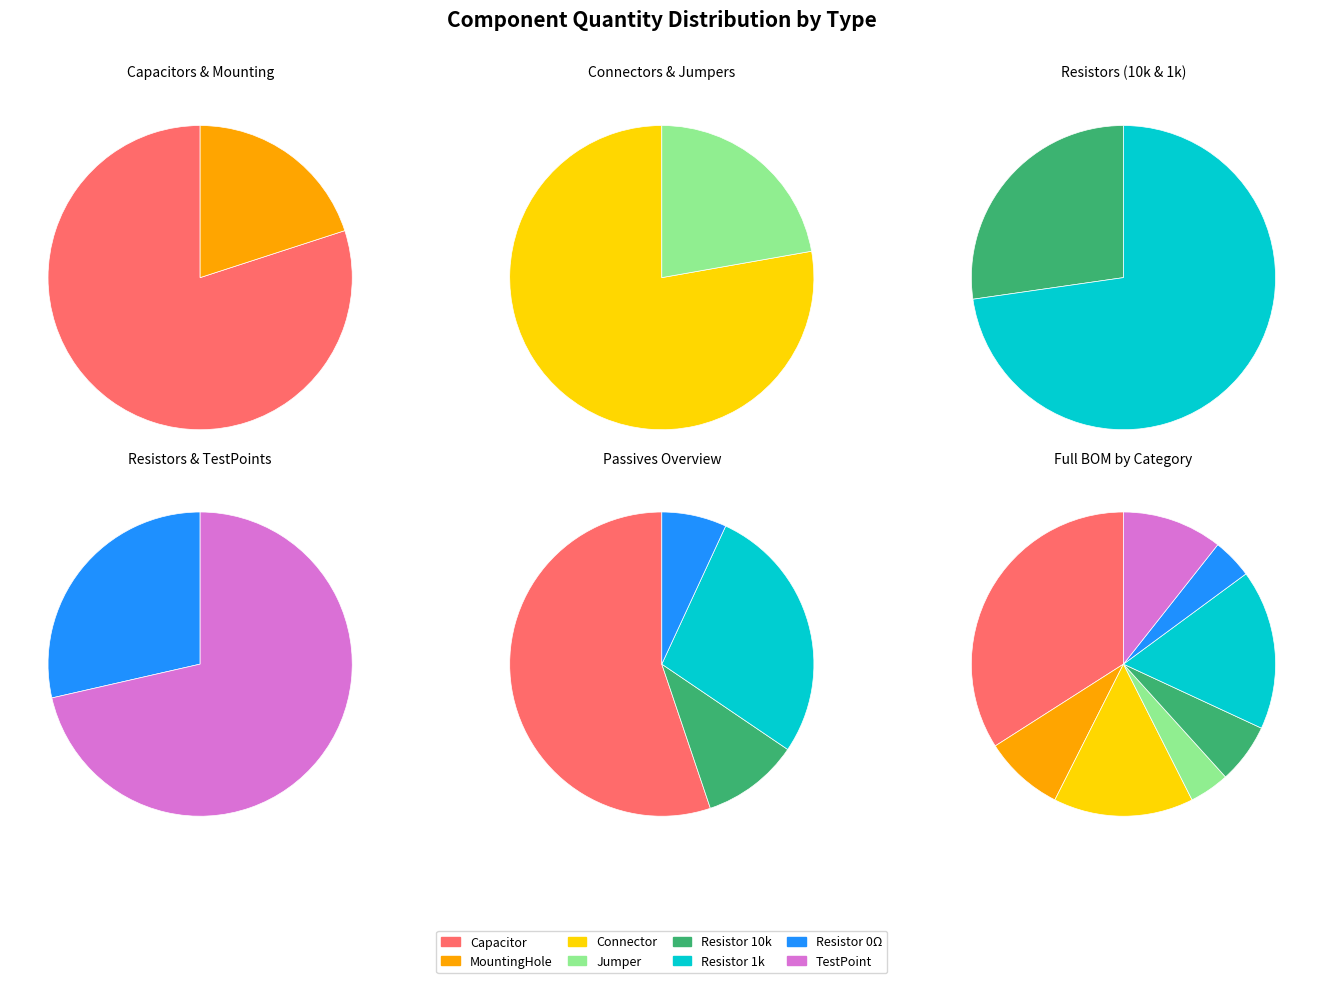

Does Resistor_1k account for over 50% of the chart?

No